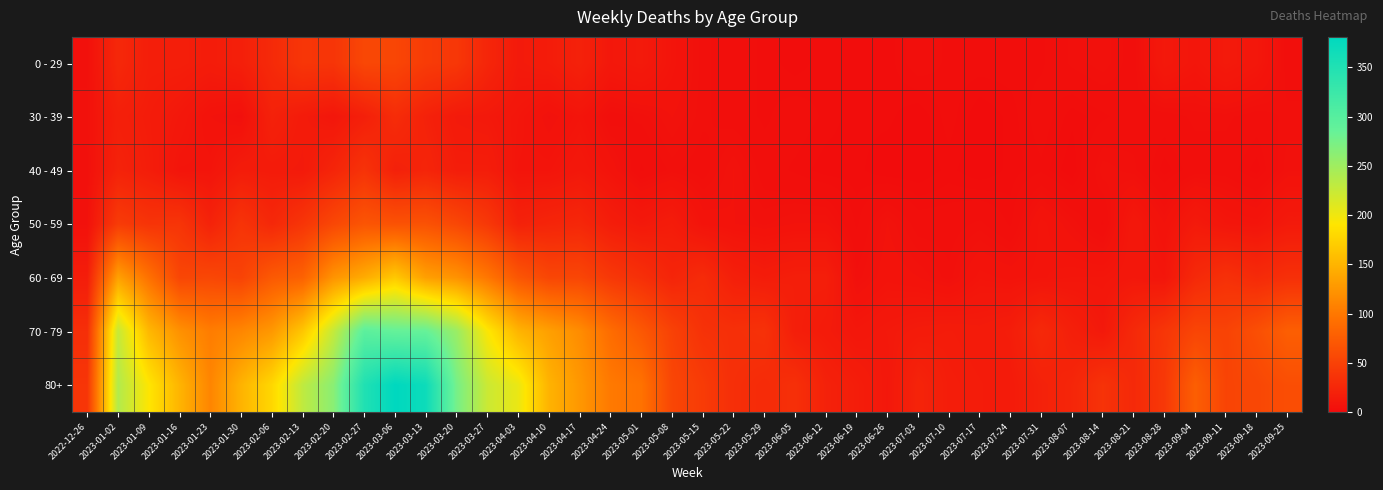

Reading left to right, what are all the values shown in this chart?

0 - 29: 2022-12-26=4	2023-01-02=26	2023-01-09=17	2023-01-16=17	2023-01-23=15	2023-01-30=18	2023-02-06=28	2023-02-13=39	2023-02-20=38	2023-02-27=55	2023-03-06=54	2023-03-13=44	2023-03-20=40	2023-03-27=24	2023-04-03=13	2023-04-10=15	2023-04-17=20	2023-04-24=11	2023-05-01=13	2023-05-08=8	2023-05-15=4	2023-05-22=3	2023-05-29=2	2023-06-05=1	2023-06-12=2	2023-06-19=1	2023-06-26=1	2023-07-03=3	2023-07-10=2	2023-07-17=2	2023-07-24=2	2023-07-31=2	2023-08-07=4	2023-08-14=5	2023-08-21=3	2023-08-28=12	2023-09-04=9	2023-09-11=13	2023-09-18=10	2023-09-25=3
30 - 39: 2022-12-26=5	2023-01-02=18	2023-01-09=15	2023-01-16=11	2023-01-23=6	2023-01-30=4	2023-02-06=20	2023-02-13=14	2023-02-20=10	2023-02-27=18	2023-03-06=30	2023-03-13=20	2023-03-20=13	2023-03-27=12	2023-04-03=9	2023-04-10=5	2023-04-17=8	2023-04-24=3	2023-05-01=4	2023-05-08=6	2023-05-15=4	2023-05-22=3	2023-05-29=2	2023-06-05=3	2023-06-12=2	2023-06-19=1	2023-06-26=1	2023-07-03=0	2023-07-10=2	2023-07-17=0	2023-07-24=1	2023-07-31=3	2023-08-07=1	2023-08-14=2	2023-08-21=3	2023-08-28=3	2023-09-04=4	2023-09-11=4	2023-09-18=3	2023-09-25=4
40 - 49: 2022-12-26=4	2023-01-02=21	2023-01-09=16	2023-01-16=8	2023-01-23=8	2023-01-30=15	2023-02-06=14	2023-02-13=13	2023-02-20=23	2023-02-27=36	2023-03-06=19	2023-03-13=23	2023-03-20=16	2023-03-27=16	2023-04-03=8	2023-04-10=8	2023-04-17=11	2023-04-24=7	2023-05-01=2	2023-05-08=4	2023-05-15=3	2023-05-22=6	2023-05-29=3	2023-06-05=2	2023-06-12=1	2023-06-19=1	2023-06-26=0	2023-07-03=0	2023-07-10=1	2023-07-17=0	2023-07-24=1	2023-07-31=2	2023-08-07=0	2023-08-14=5	2023-08-21=4	2023-08-28=1	2023-09-04=3	2023-09-11=3	2023-09-18=1	2023-09-25=5
50 - 59: 2022-12-26=5	2023-01-02=44	2023-01-09=37	2023-01-16=38	2023-01-23=21	2023-01-30=37	2023-02-06=26	2023-02-13=38	2023-02-20=55	2023-02-27=68	2023-03-06=65	2023-03-13=65	2023-03-20=55	2023-03-27=41	2023-04-03=20	2023-04-10=23	2023-04-17=25	2023-04-24=16	2023-05-01=12	2023-05-08=15	2023-05-15=7	2023-05-22=6	2023-05-29=5	2023-06-05=6	2023-06-12=6	2023-06-19=2	2023-06-26=6	2023-07-03=3	2023-07-10=3	2023-07-17=4	2023-07-24=2	2023-07-31=8	2023-08-07=5	2023-08-14=2	2023-08-21=11	2023-08-28=6	2023-09-04=13	2023-09-11=9	2023-09-18=8	2023-09-25=13
60 - 69: 2022-12-26=16	2023-01-02=134	2023-01-09=94	2023-01-16=54	2023-01-23=55	2023-01-30=51	2023-02-06=72	2023-02-13=80	2023-02-20=123	2023-02-27=143	2023-03-06=167	2023-03-13=133	2023-03-20=122	2023-03-27=99	2023-04-03=69	2023-04-10=54	2023-04-17=54	2023-04-24=41	2023-05-01=33	2023-05-08=23	2023-05-15=29	2023-05-22=18	2023-05-29=15	2023-06-05=17	2023-06-12=17	2023-06-19=4	2023-06-26=7	2023-07-03=6	2023-07-10=4	2023-07-17=8	2023-07-24=7	2023-07-31=8	2023-08-07=9	2023-08-14=9	2023-08-21=11	2023-08-28=9	2023-09-04=27	2023-09-11=34	2023-09-18=28	2023-09-25=33
70 - 79: 2022-12-26=32	2023-01-02=226	2023-01-09=153	2023-01-16=121	2023-01-23=104	2023-01-30=112	2023-02-06=127	2023-02-13=165	2023-02-20=227	2023-02-27=295	2023-03-06=287	2023-03-13=286	2023-03-20=253	2023-03-27=193	2023-04-03=150	2023-04-10=133	2023-04-17=117	2023-04-24=90	2023-05-01=71	2023-05-08=50	2023-05-15=35	2023-05-22=33	2023-05-29=35	2023-06-05=17	2023-06-12=14	2023-06-19=10	2023-06-26=12	2023-07-03=14	2023-07-10=15	2023-07-17=14	2023-07-24=16	2023-07-31=27	2023-08-07=18	2023-08-14=12	2023-08-21=27	2023-08-28=39	2023-09-04=53	2023-09-11=51	2023-09-18=62	2023-09-25=77
80+: 2022-12-26=38	2023-01-02=238	2023-01-09=191	2023-01-16=150	2023-01-23=111	2023-01-30=149	2023-02-06=179	2023-02-13=230	2023-02-20=263	2023-02-27=350	2023-03-06=381	2023-03-13=368	2023-03-20=275	2023-03-27=223	2023-04-03=203	2023-04-10=149	2023-04-17=126	2023-04-24=101	2023-05-01=95	2023-05-08=54	2023-05-15=44	2023-05-22=32	2023-05-29=29	2023-06-05=33	2023-06-12=20	2023-06-19=16	2023-06-26=11	2023-07-03=22	2023-07-10=16	2023-07-17=15	2023-07-24=14	2023-07-31=20	2023-08-07=24	2023-08-14=36	2023-08-21=27	2023-08-28=41	2023-09-04=77	2023-09-11=52	2023-09-18=55	2023-09-25=61